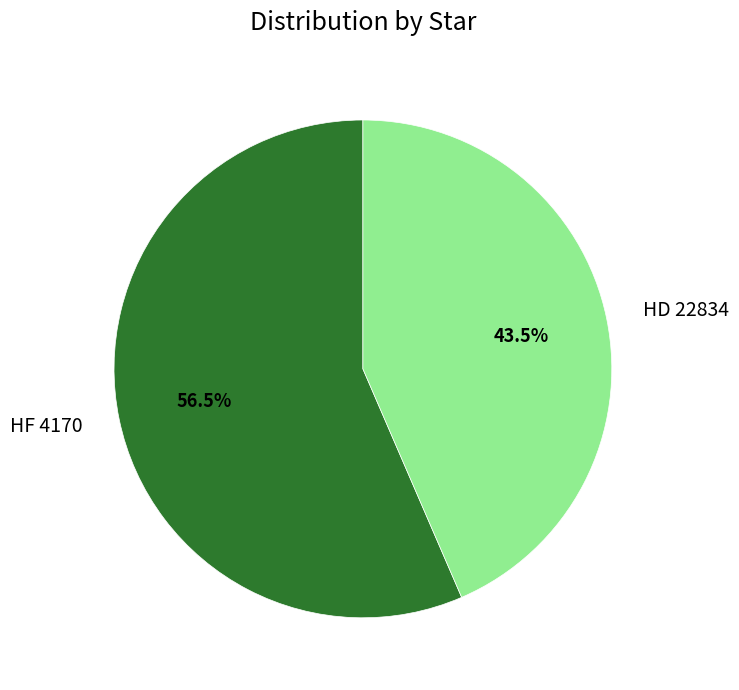

What percentage do HD 22834 and HF 4170 together represent?

100.0%